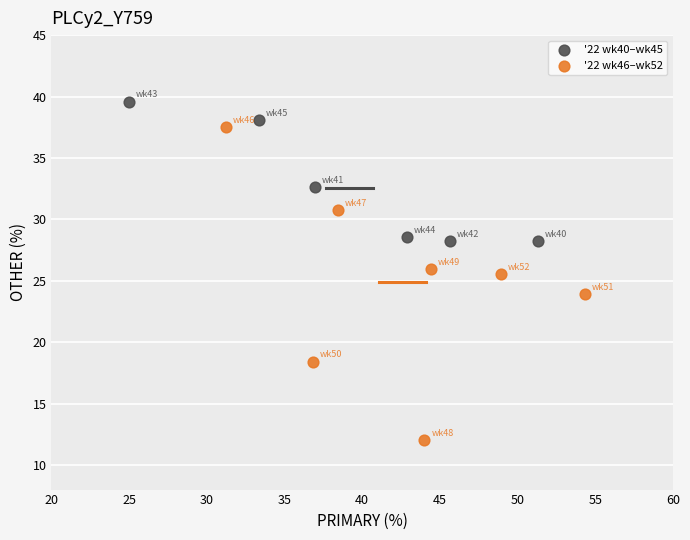

Which series reaches the minimum Y coordinate?

'22 wk46–wk52